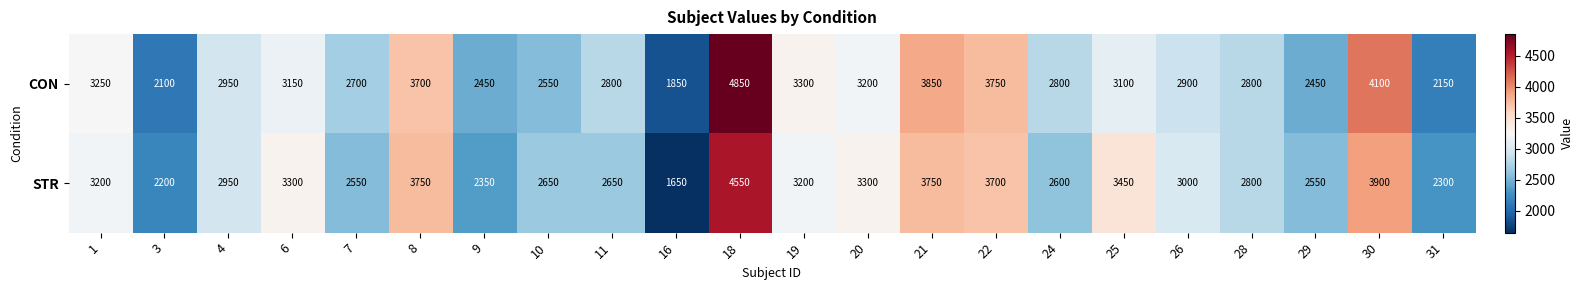

At how many categories does at least one series exceed 1926?

21